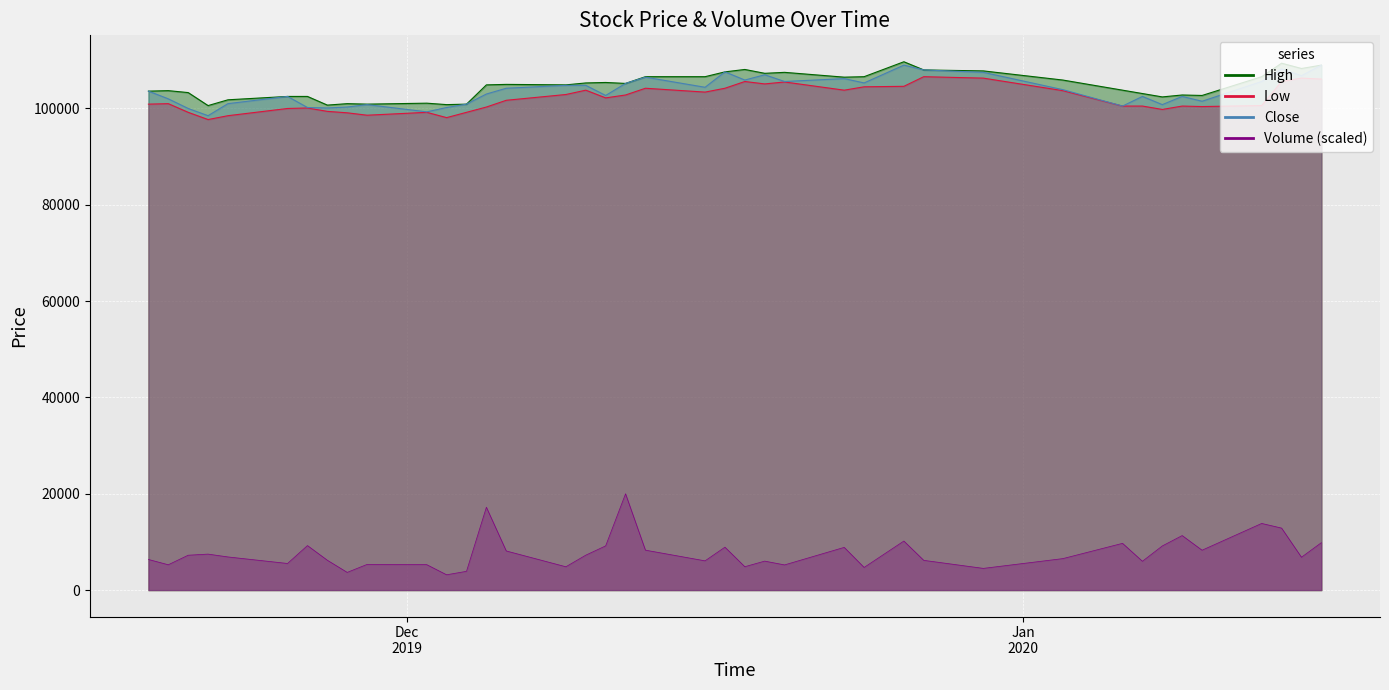

List the series in order of their peak value, highest first.

High, Close, Low, Volume